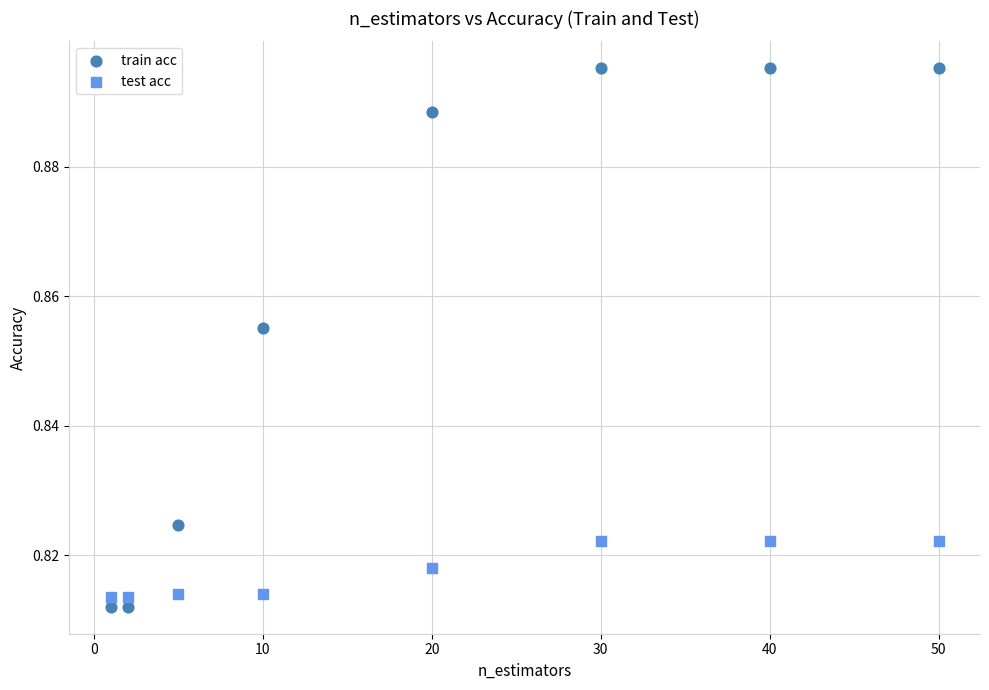

Which series contains the highest Y value?

train acc